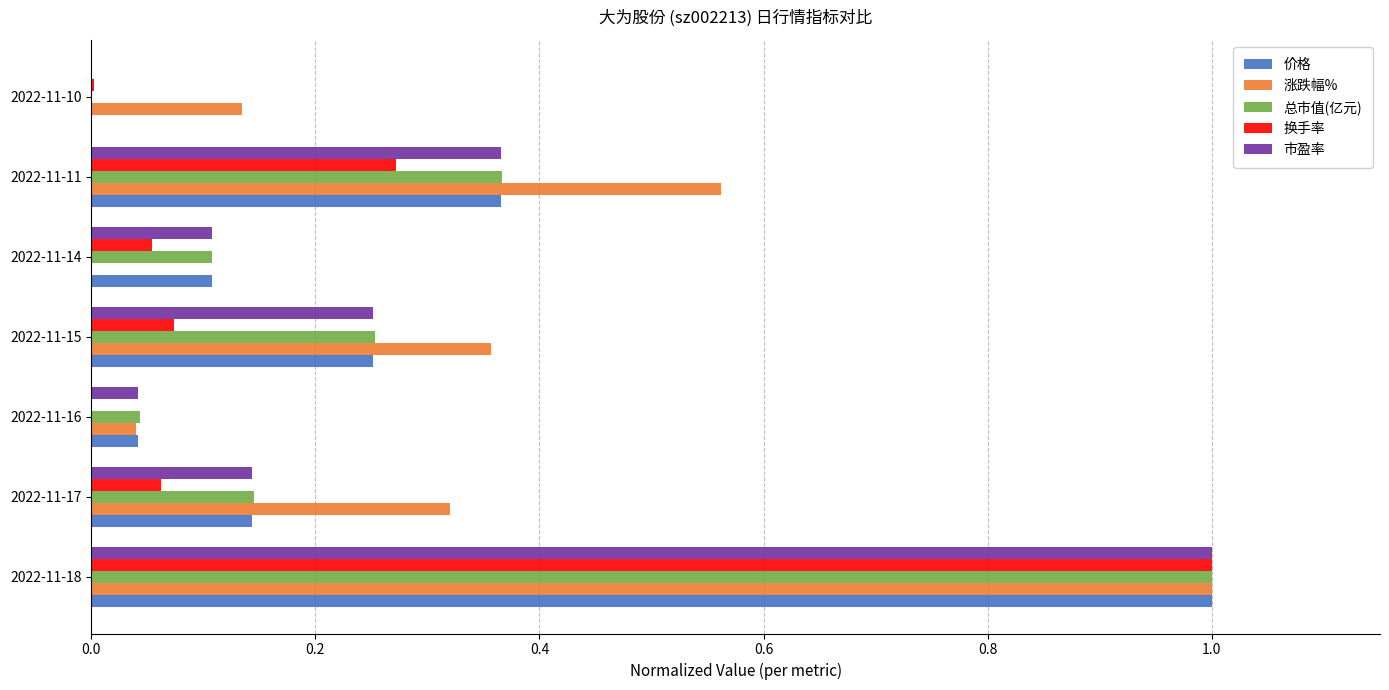

At which category is the sum across all series the highest?

2022-11-18